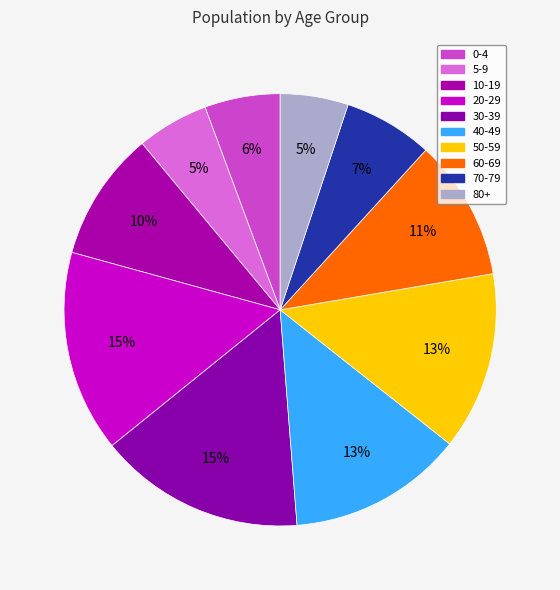

Is it true that 30-39 is 15% of the pie?

True